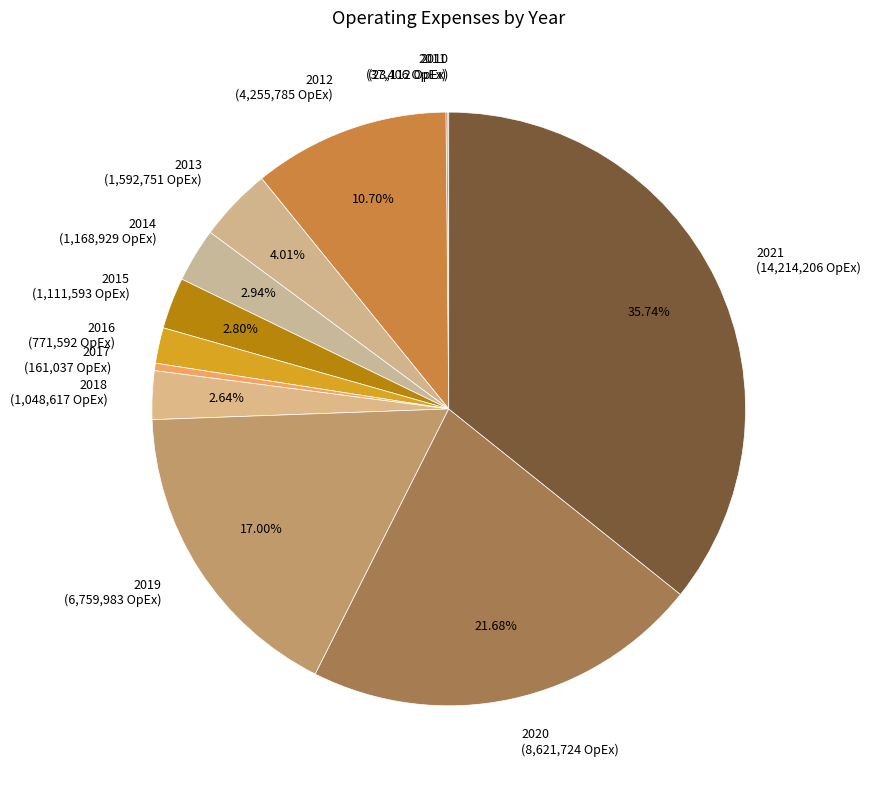

Is 2017 the majority of the pie?

No